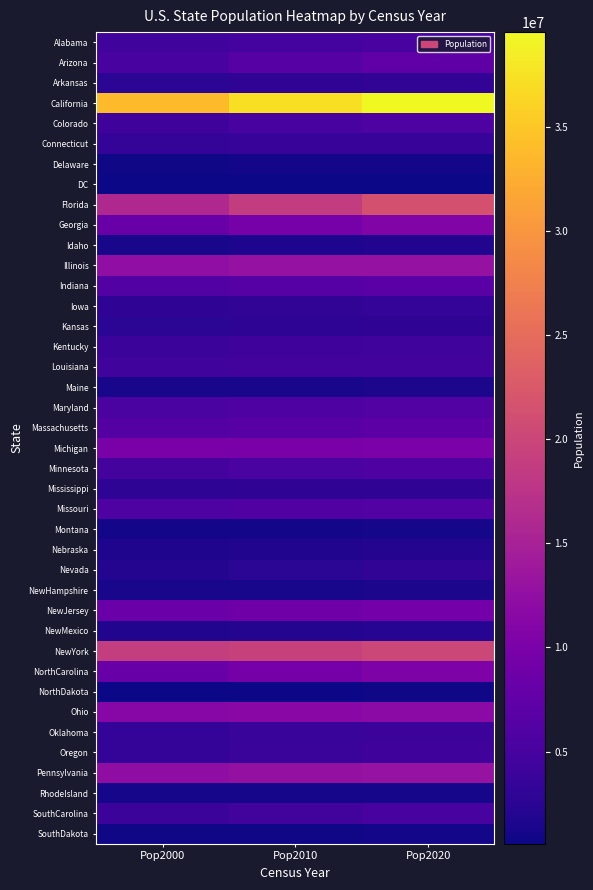

At which category is the sum across all series the highest?

Pop2020